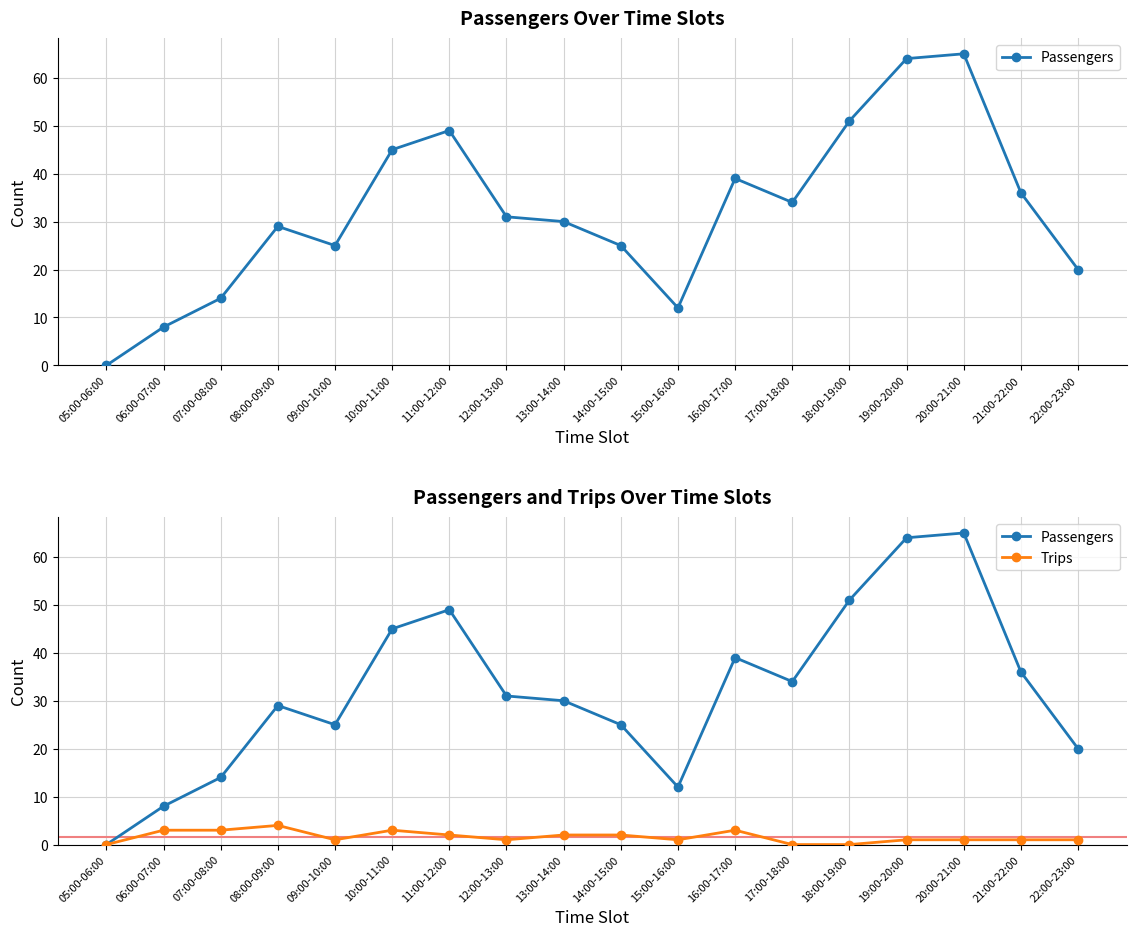

True or false: Trips has a value of 1 at 09:00-10:00.

True